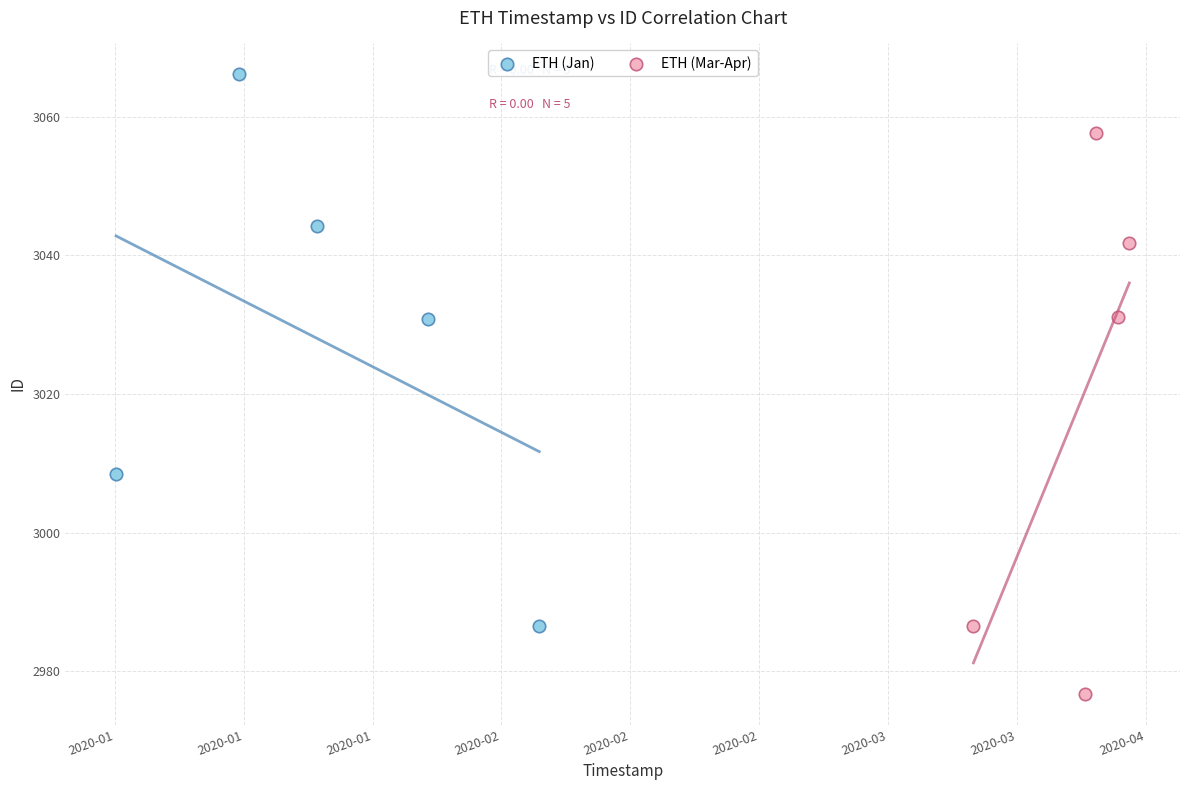

Which series contains the lowest Y value?

ETH (Mar-Apr)